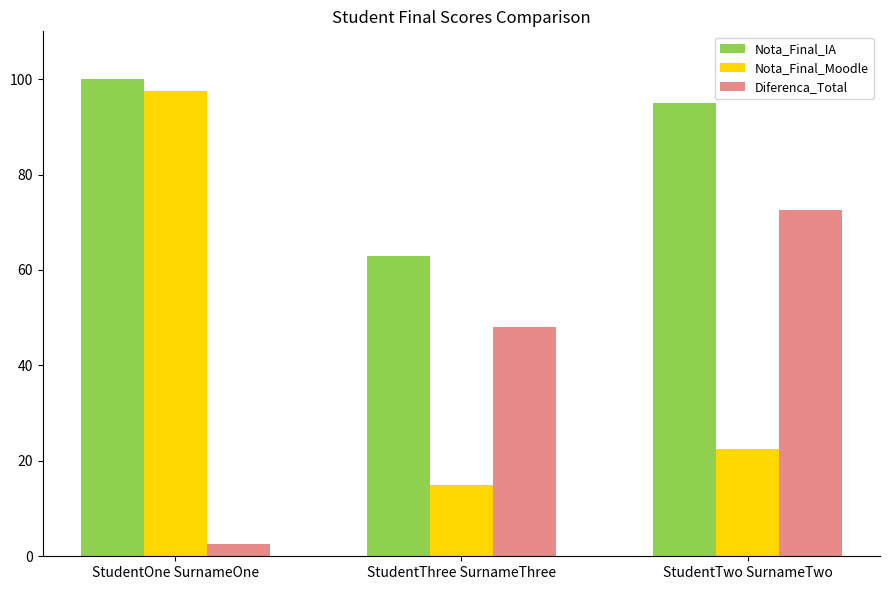

How many bars are there in total?

9